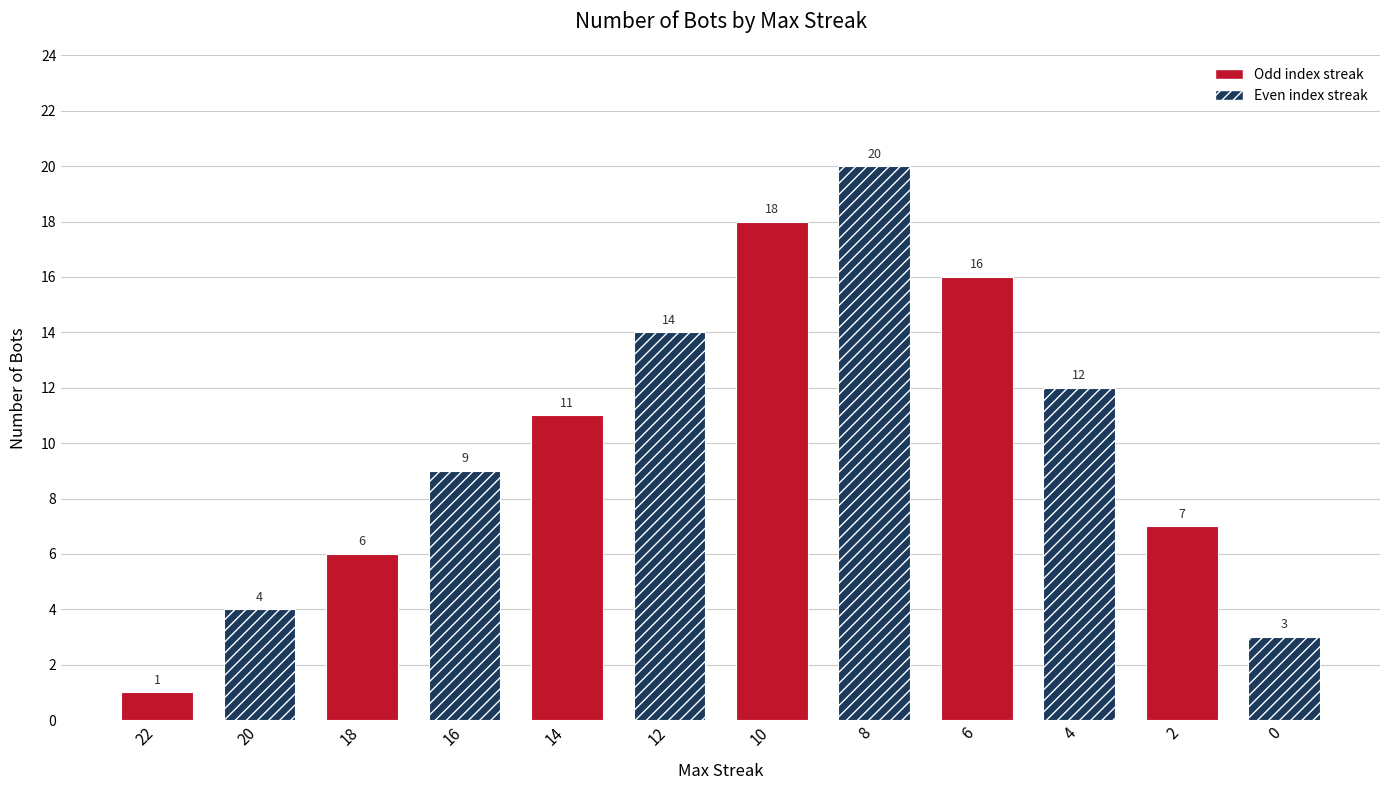

What is the maximum value shown in the chart?

20